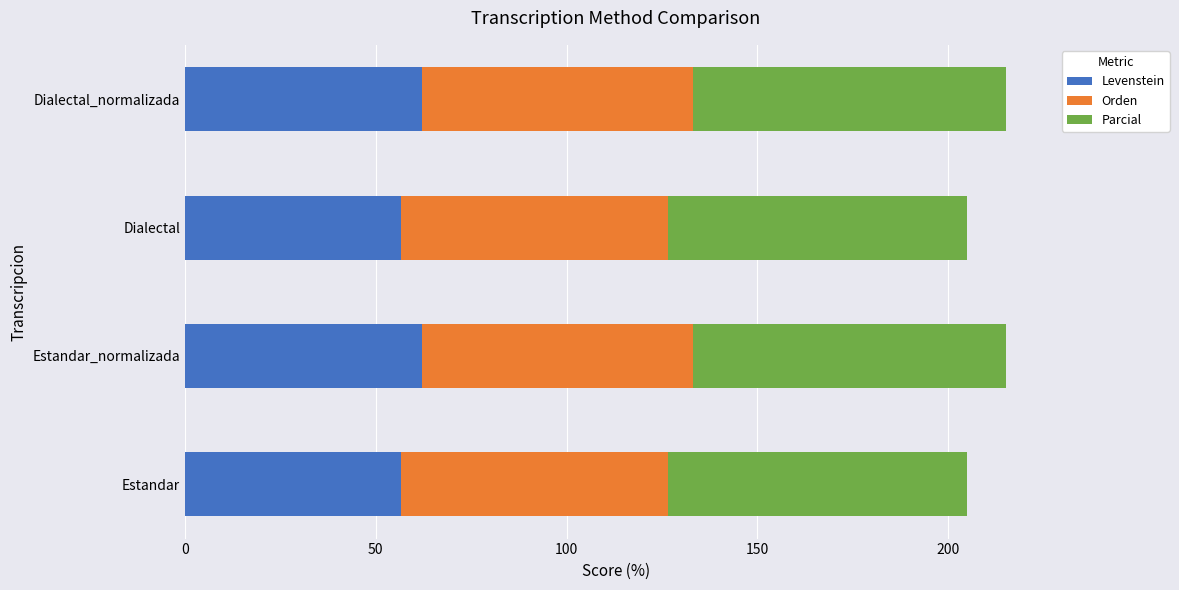

Is it true that Levenstein equals 32.3 at Dialectal_normalizada?

False